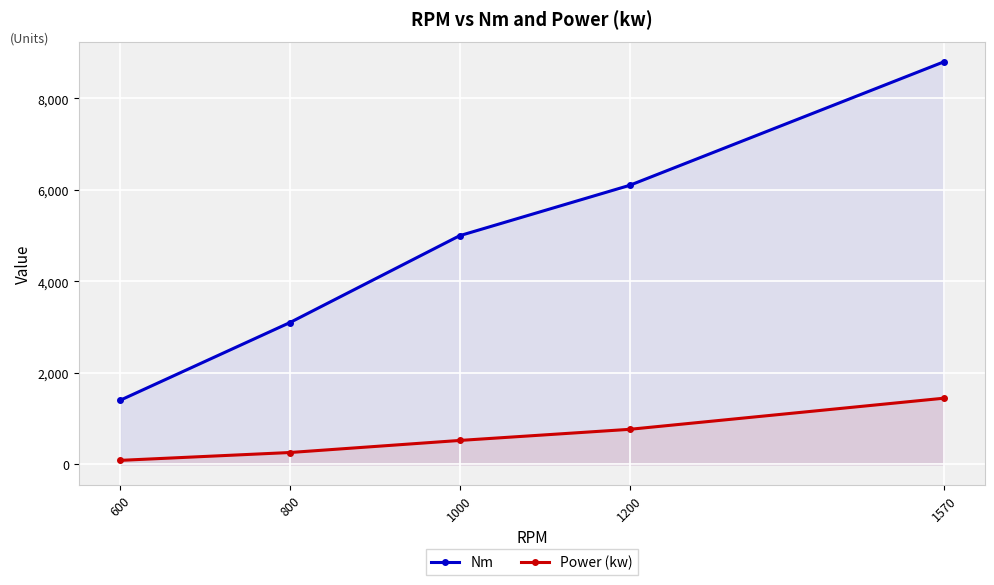

What is the average value of the Nm series?

4880.0